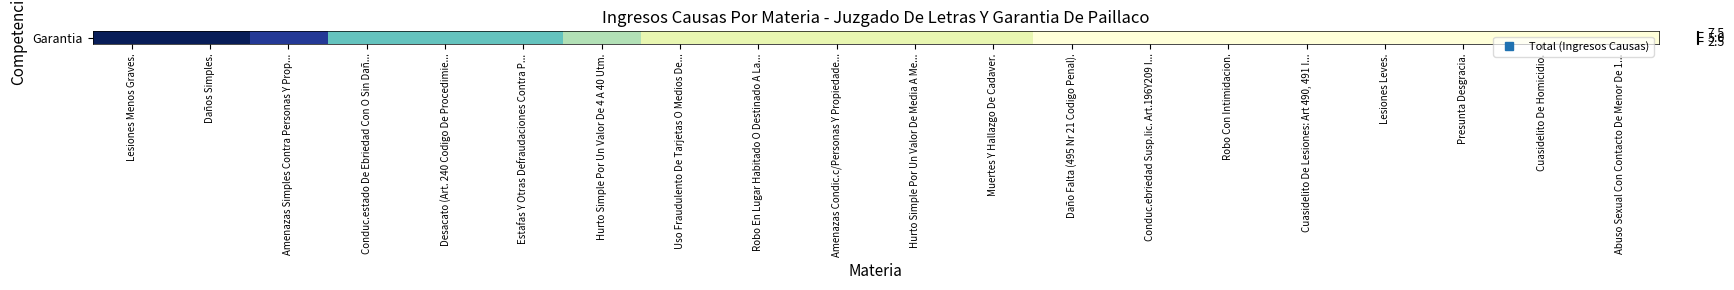

How many values are between 1 and 4?

17